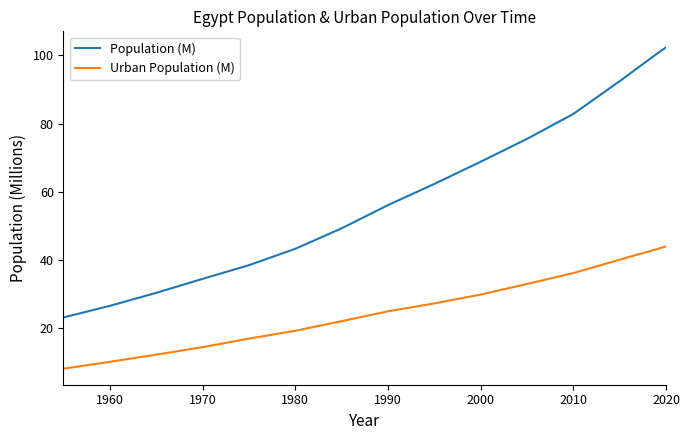

Is this an area chart (filled region under the line)?

No